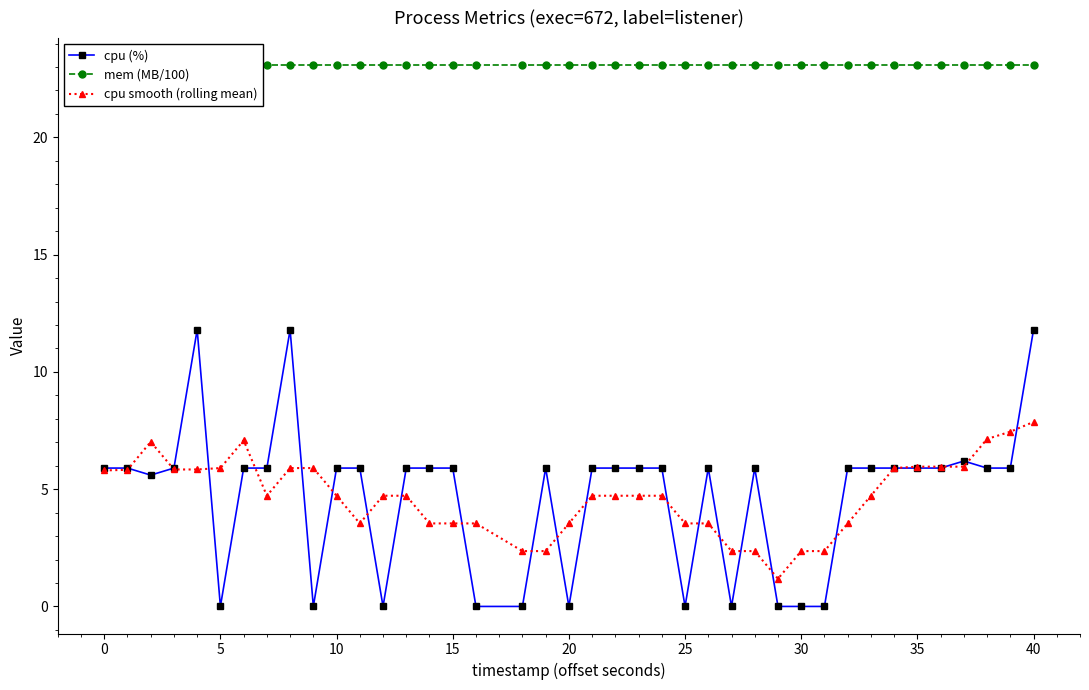

Is it true that cpu smooth (rolling mean) equals 6.0 at 35?

True